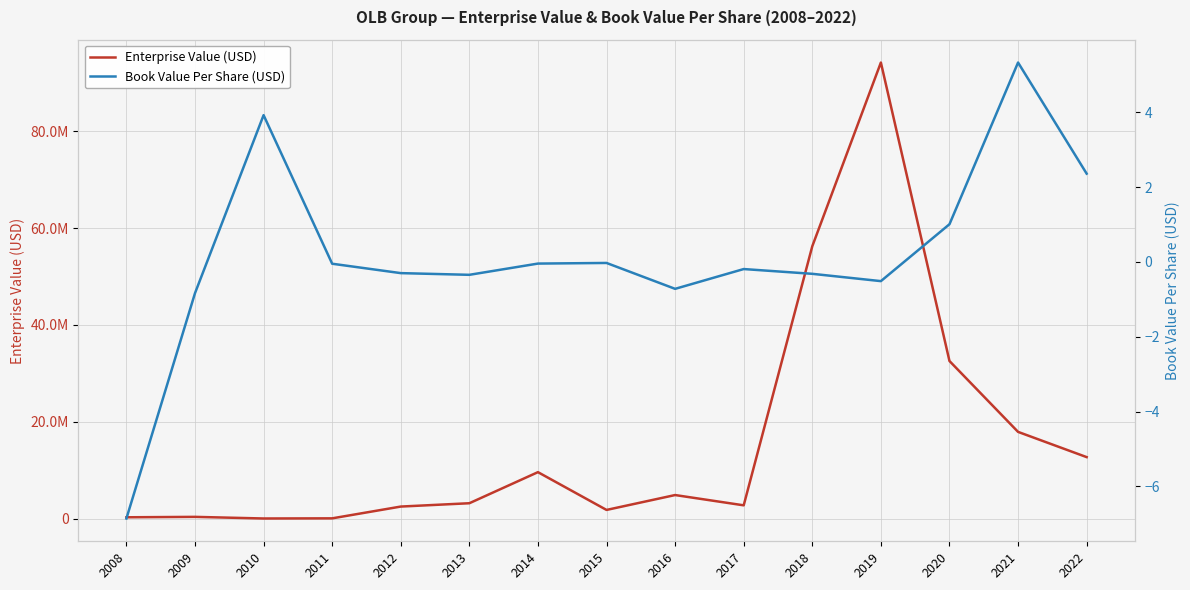

The bookValuePerShare series shows -0.3 at 2012. True or false?

True